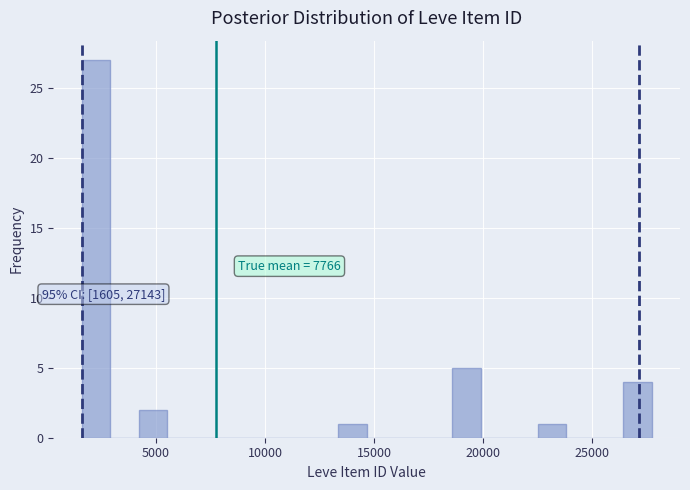

Read against the x-axis, roughly where is the centre of the tallest bar?

2500